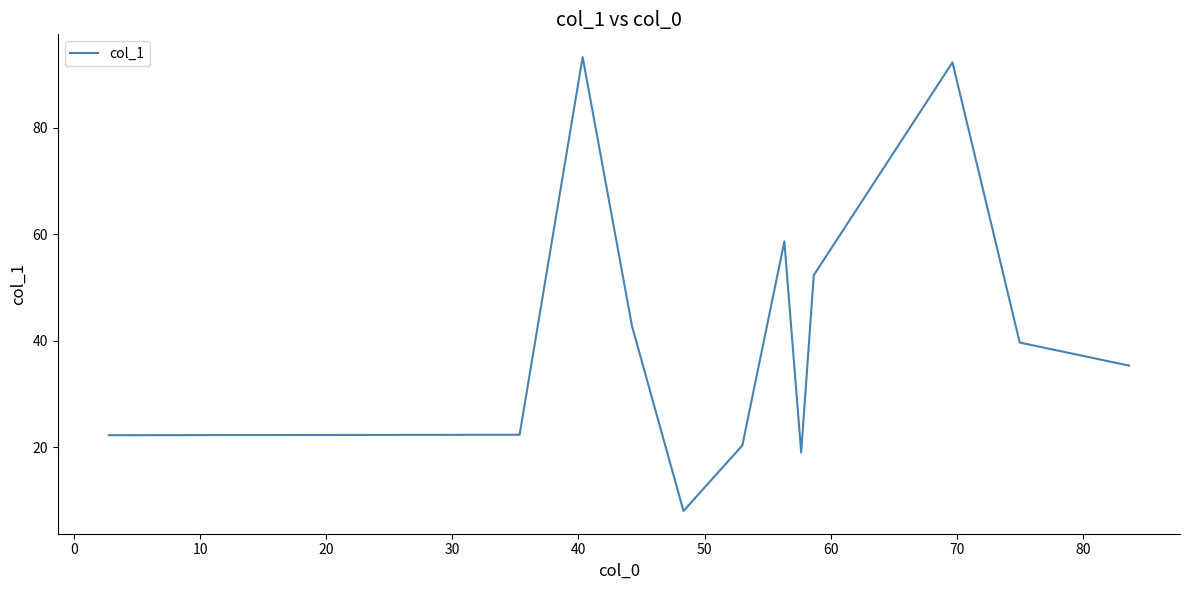

What is the difference between the maximum and minimum values?

85.3